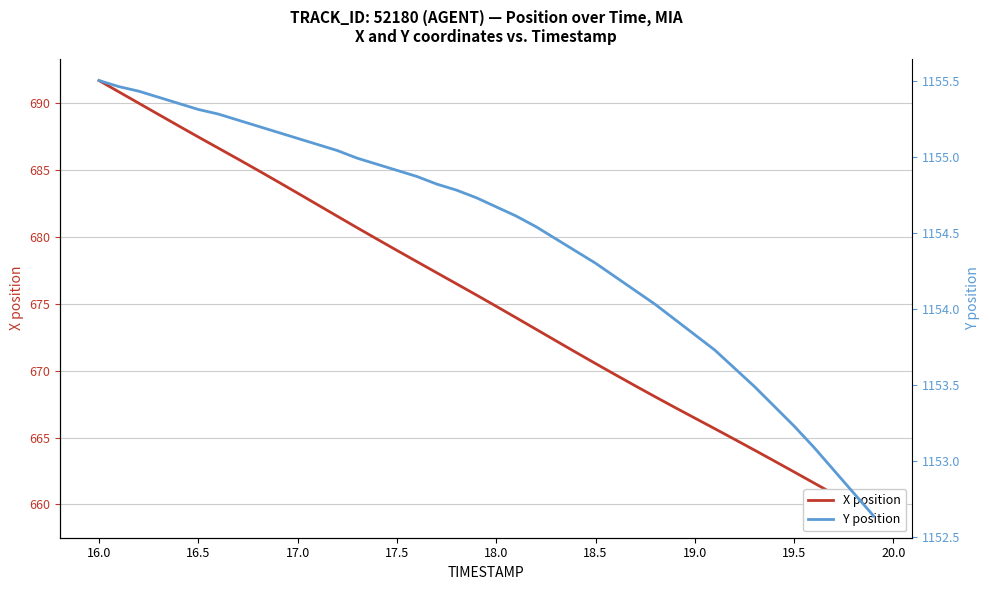

True or false: Y position has more than 2 interior local peaks.

False